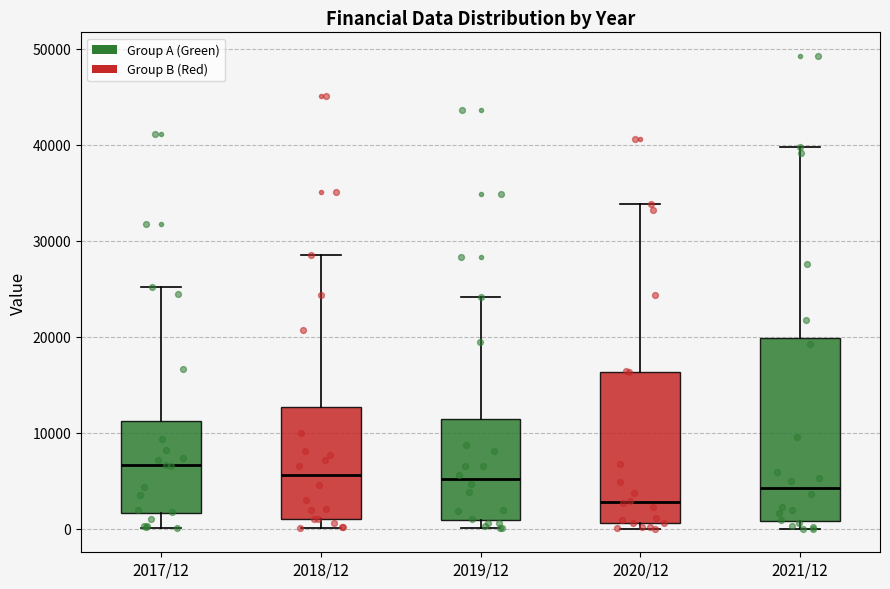

Where is the upper edge of the box for 2017/12 on the y-axis? The values are not printed on the chart, so give them approximately, as read against the axis.

11000